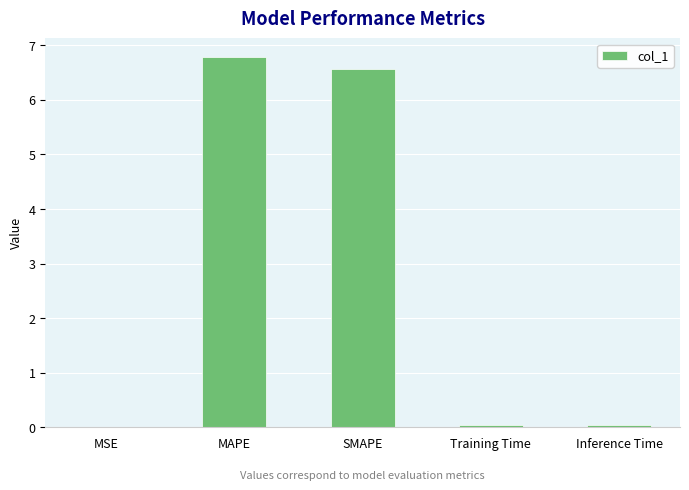

True or false: the data shows 6.6 at SMAPE.

True